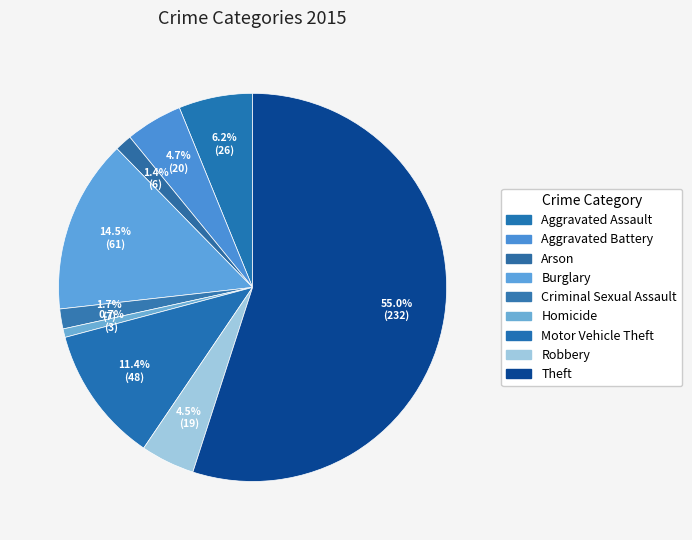

How many slices are in this pie chart?

9